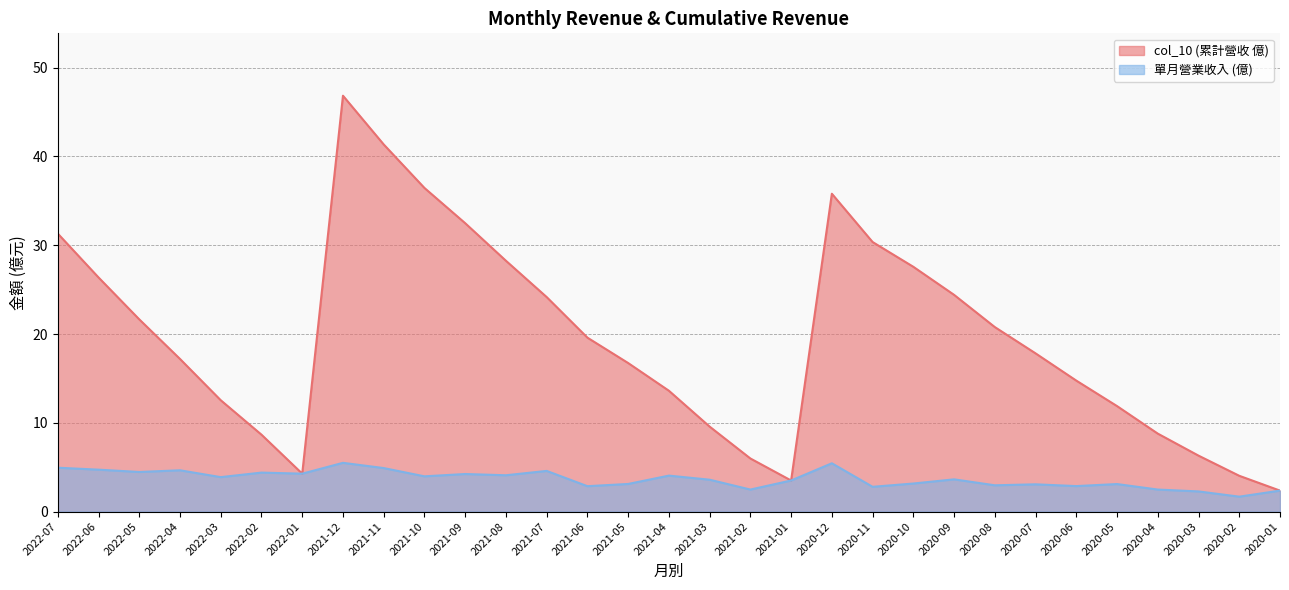

True or false: 營業收入 and col_10 cross at least once.

False